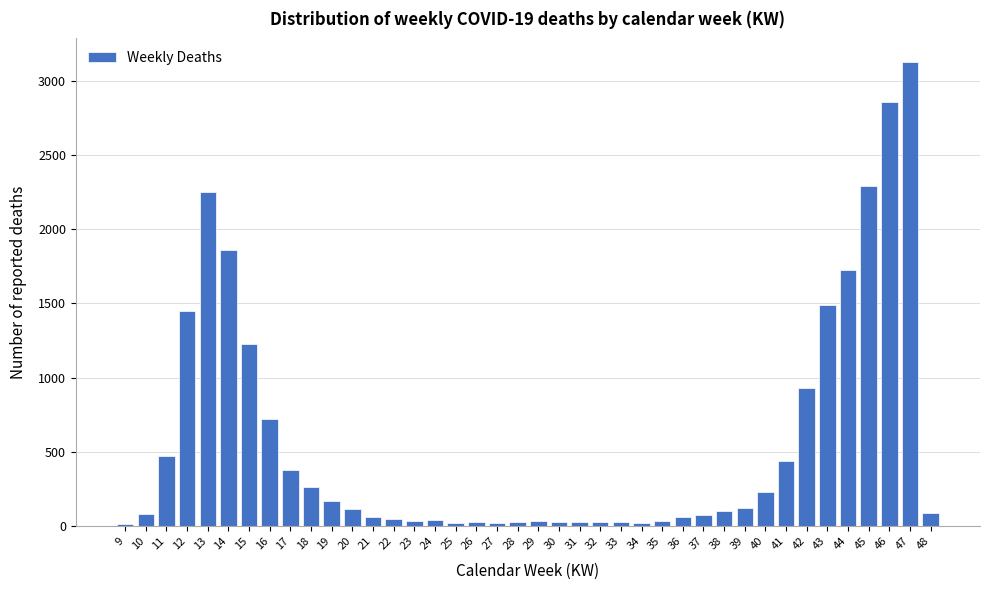

What is the greatest value displayed?

3127